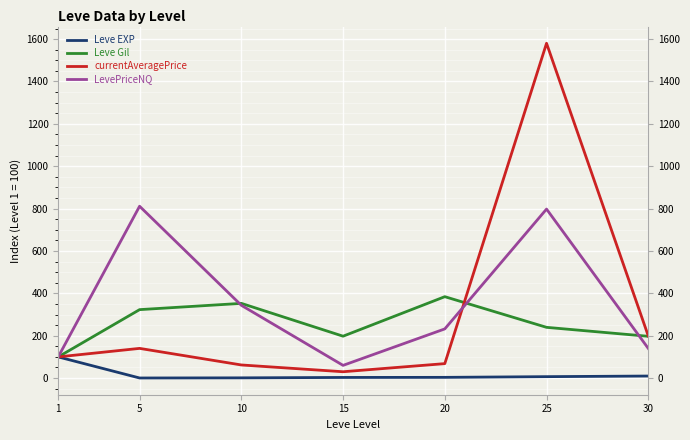

Reading left to right, what are all the values shown in this chart?

Leve EXP: 100.0	0.5	1.1	3.0	3.5	6.8	9.7
Leve Gil: 100.0	323.1	352.7	197.8	384.3	239.6	197.2
currentAveragePrice: 100.0	140.2	62.0	30.0	68.3	1580.3	199.0
LevePriceNQ: 100.0	811.1	343.5	60.0	232.2	797.8	140.0